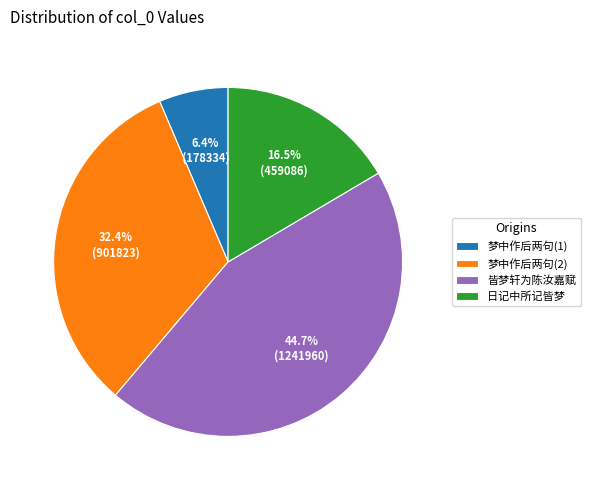

What is the ratio of the value at 皆梦轩为陈汝嘉赋 to the value at 梦中作后两句(2)?

1.4